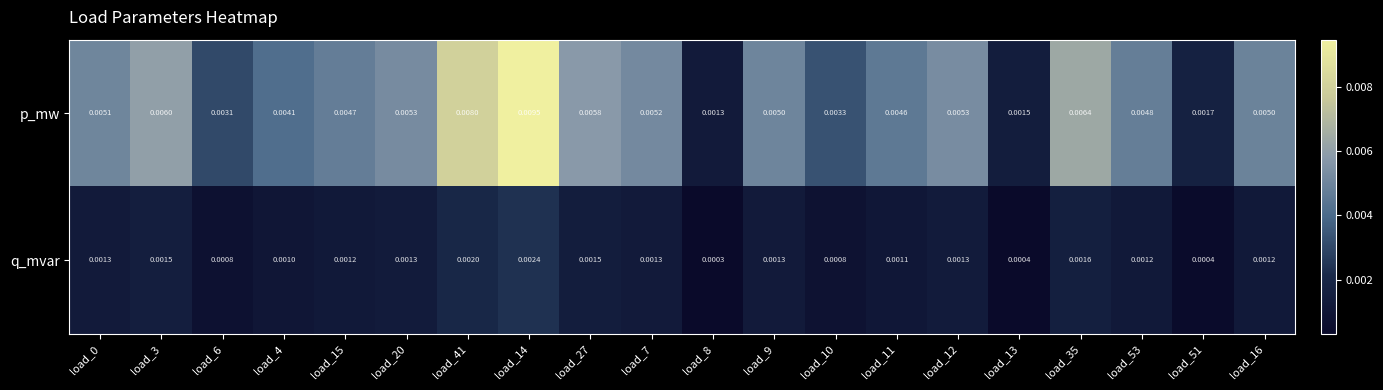

Between load_4 and load_27, which series saw the biggest shift?

p_mw